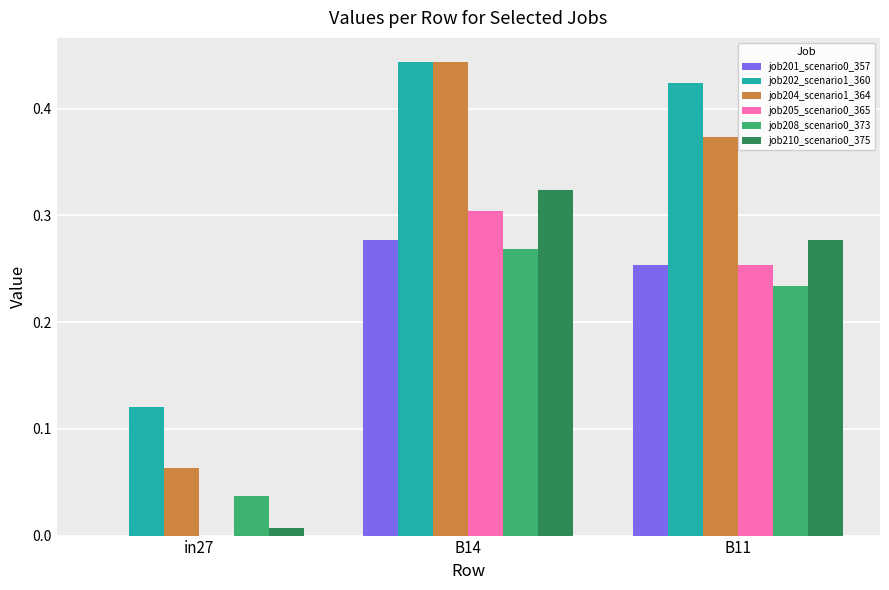

How many job208_scenario0_373 values are between 0 and 1?

3